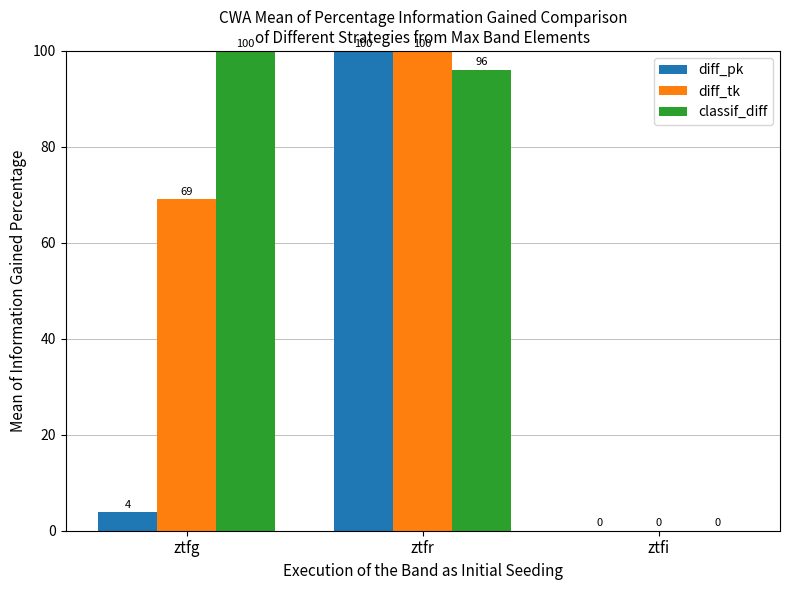

Which series has the largest total across all categories?

classif_diff